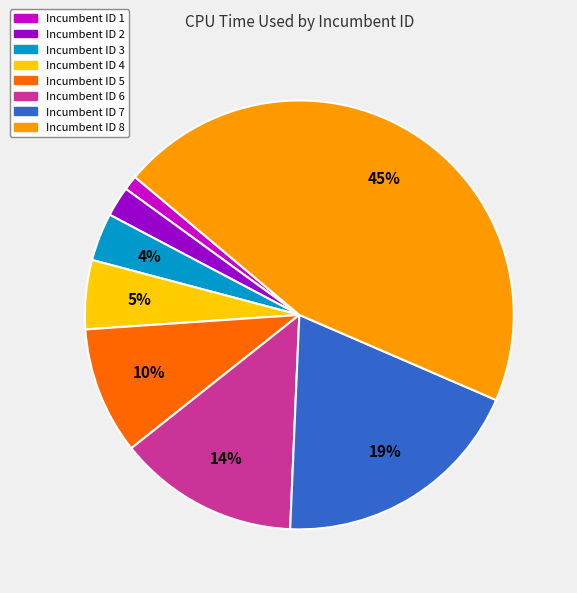

Is there a majority slice in this chart?

No